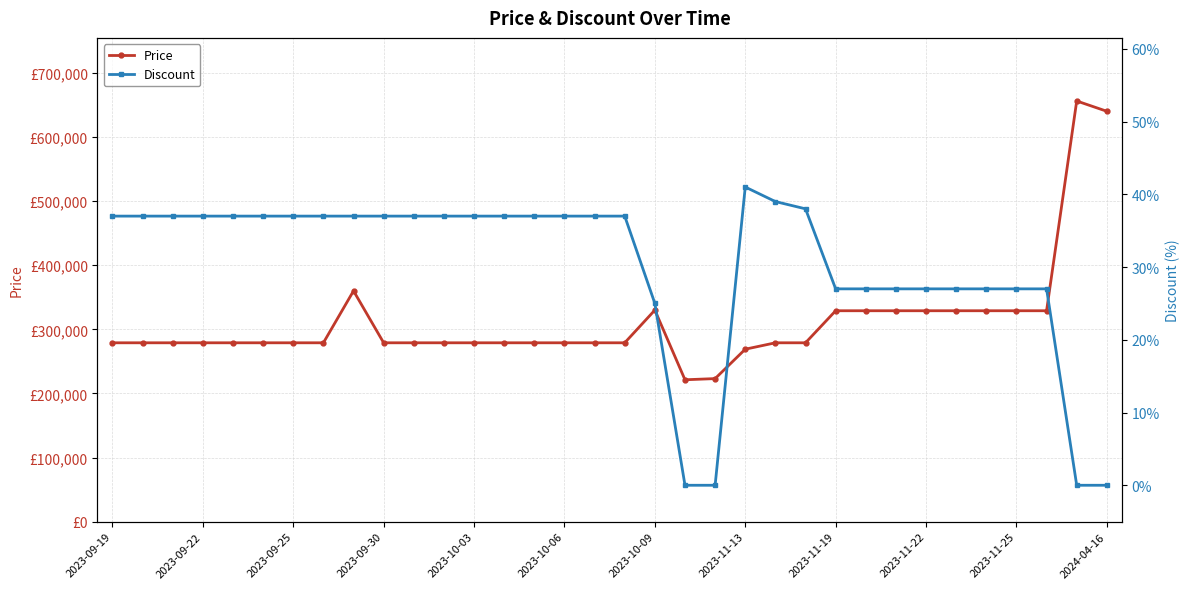

At which category does Price reach its first local valley?

19